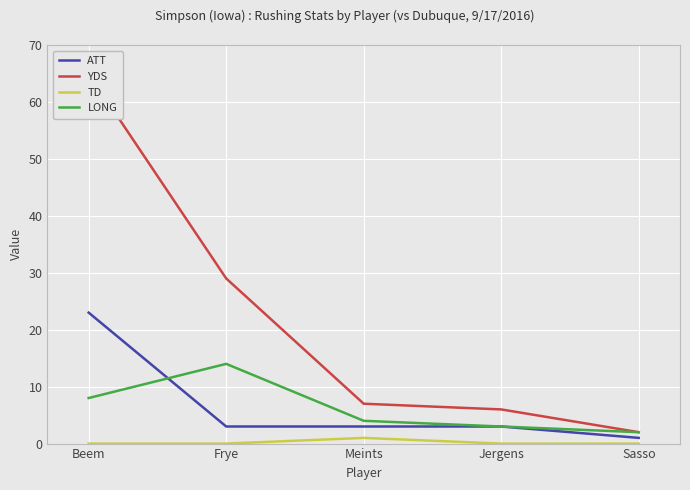

Is this an area chart (filled region under the line)?

No